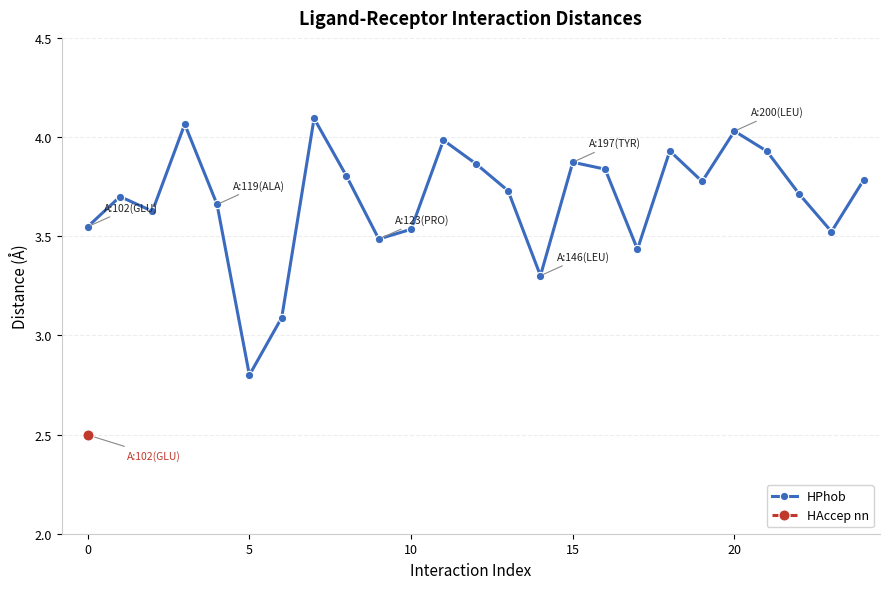

At which label does HPhob reach its minimum?

5